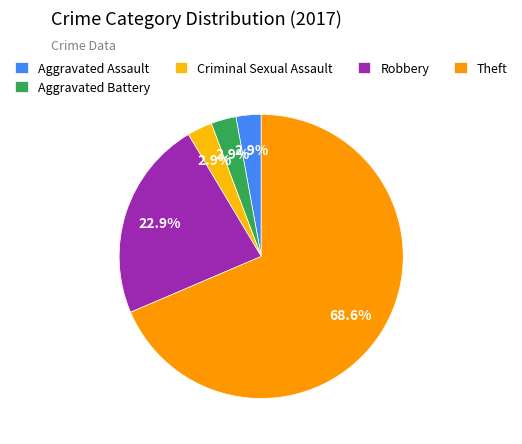

Count the number of slices in the pie.

5